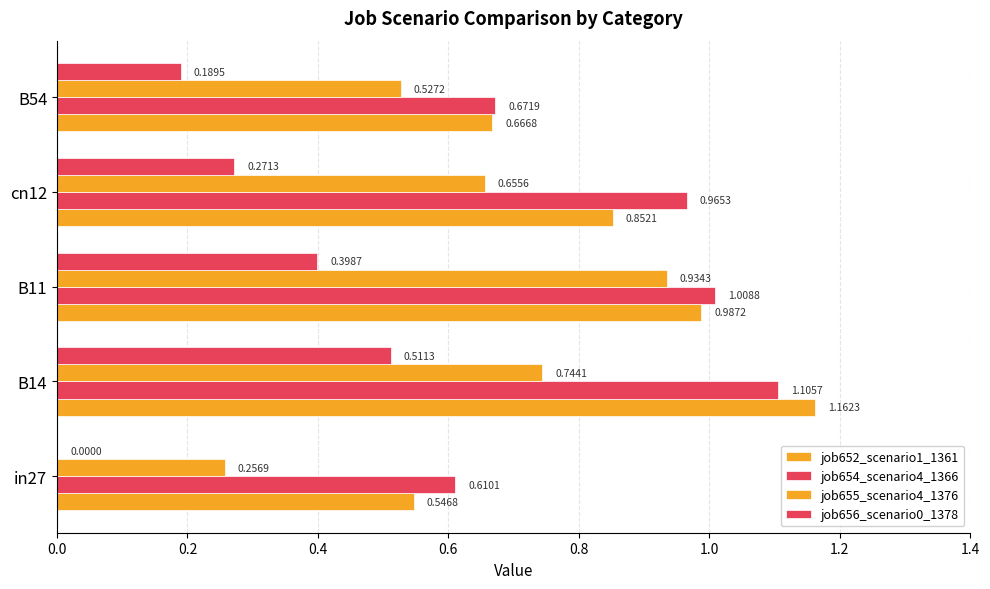

Count the number of data series in this chart.

4